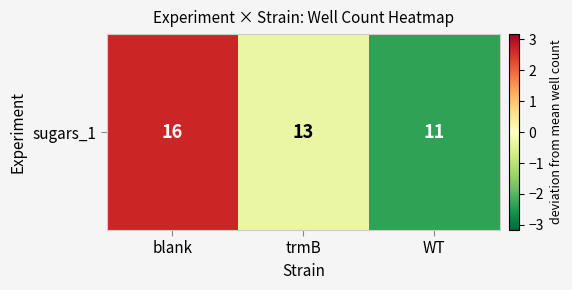

Reading left to right, extract all data points from this chart.

blank=2.7	trmB=-0.3	WT=-2.3